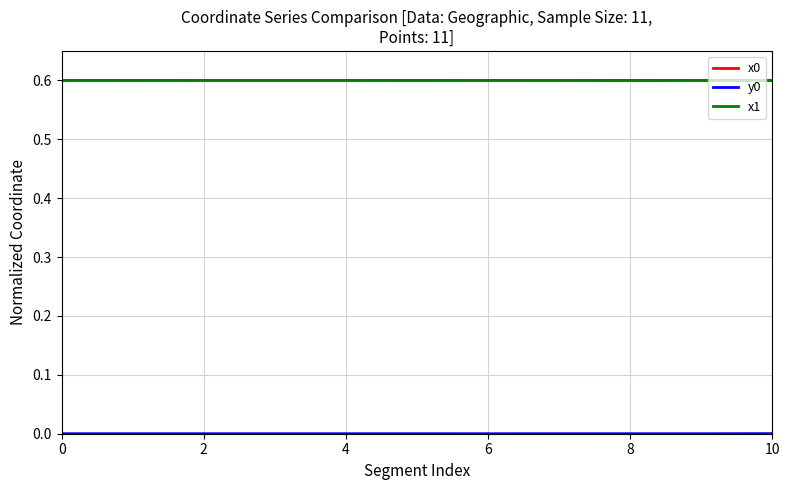

What is the highest value of the x0 series?

0.6